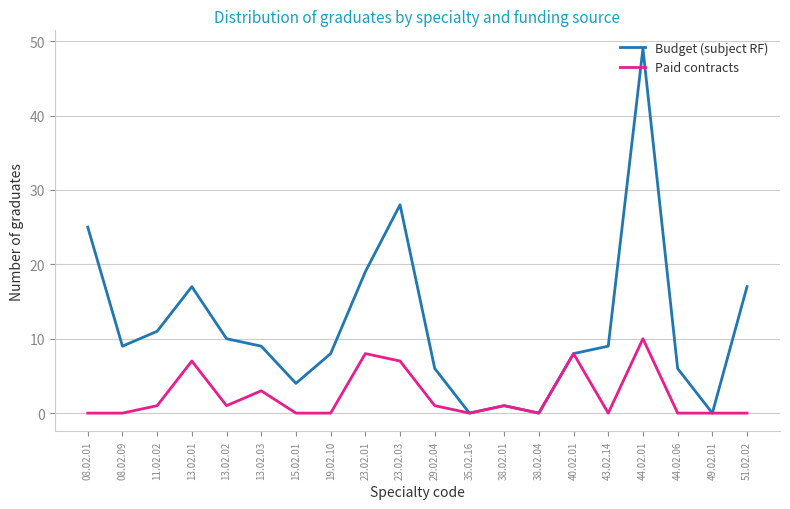

How many lines are shown in the chart?

2